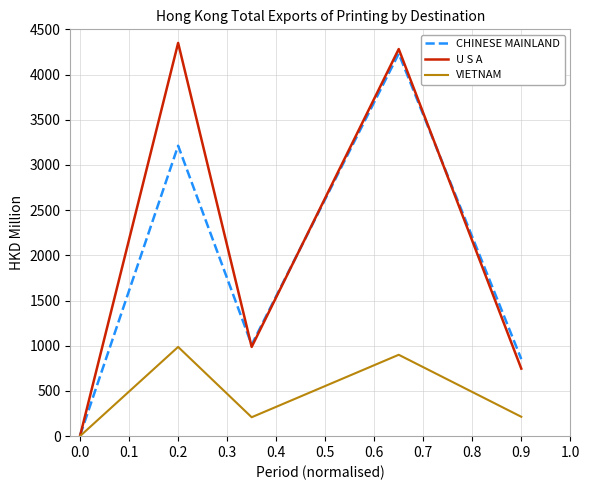

What is the highest value of the CHINESE MAINLAND series?

4231.4